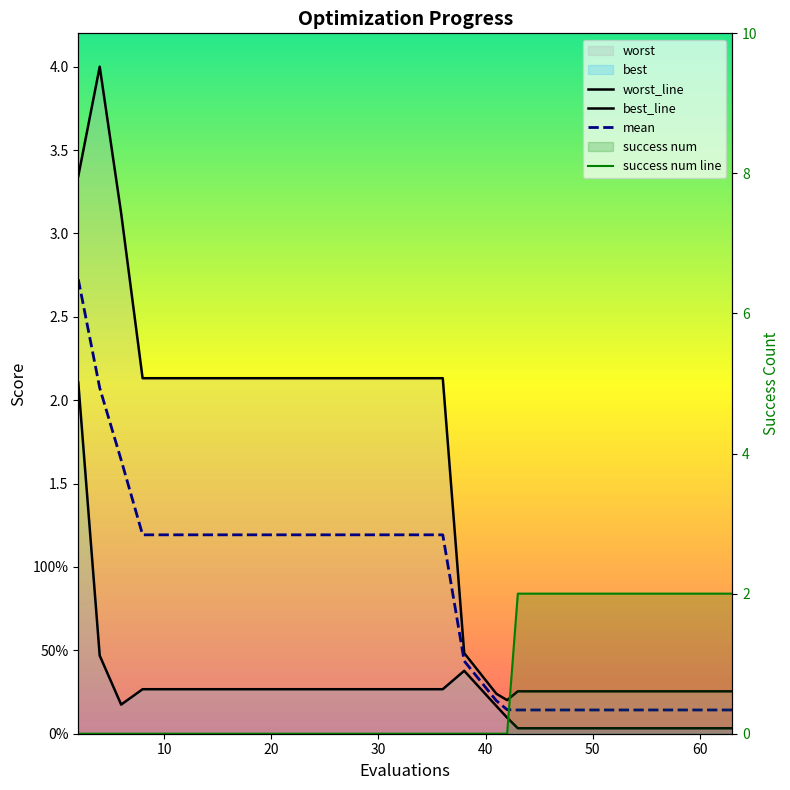

Does the chart have visible grid lines?

No